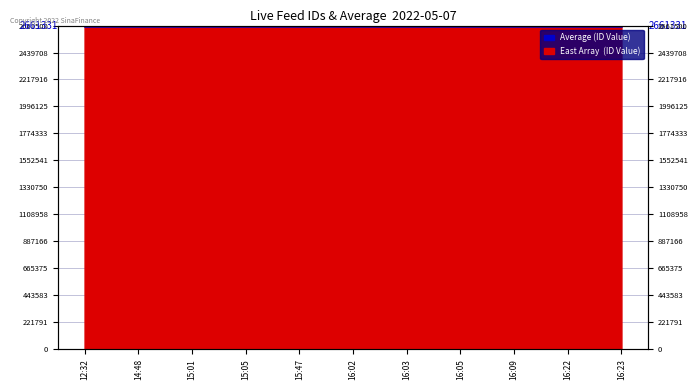

The value at 16:03 is 1787026. True or false?

False